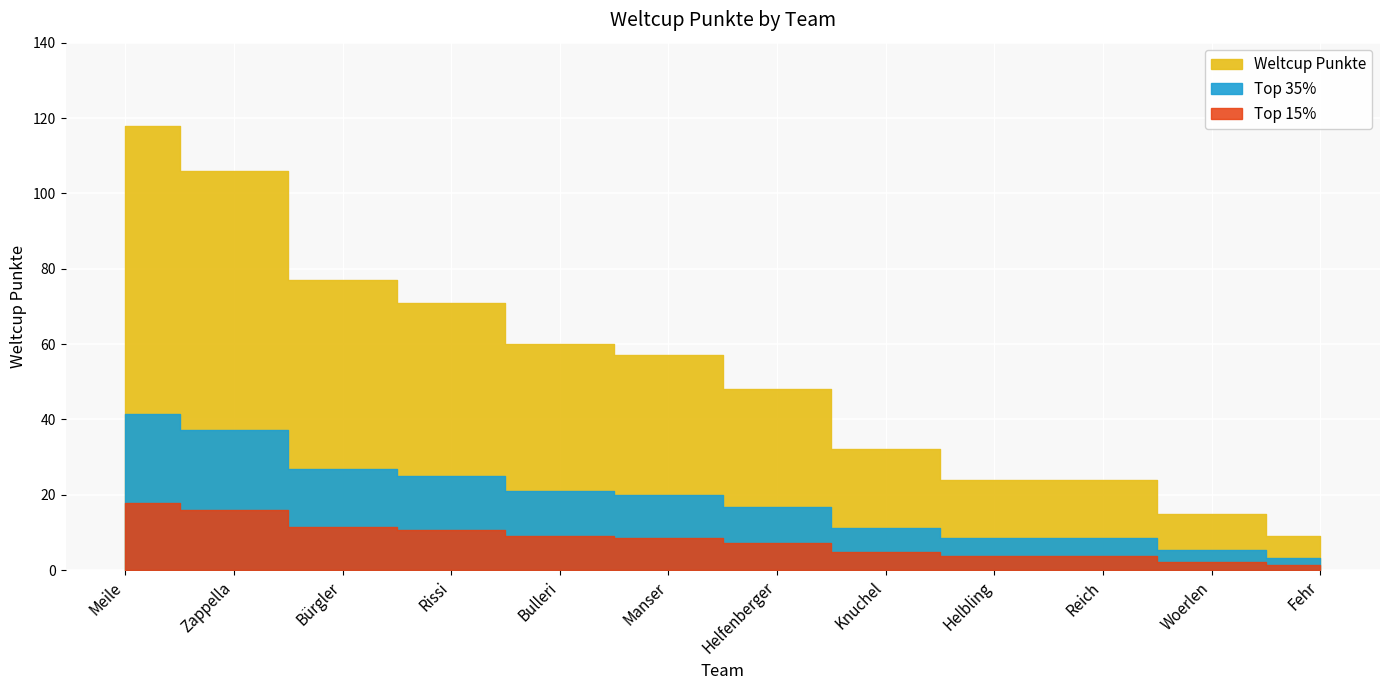

What position from the right is Meile?

12